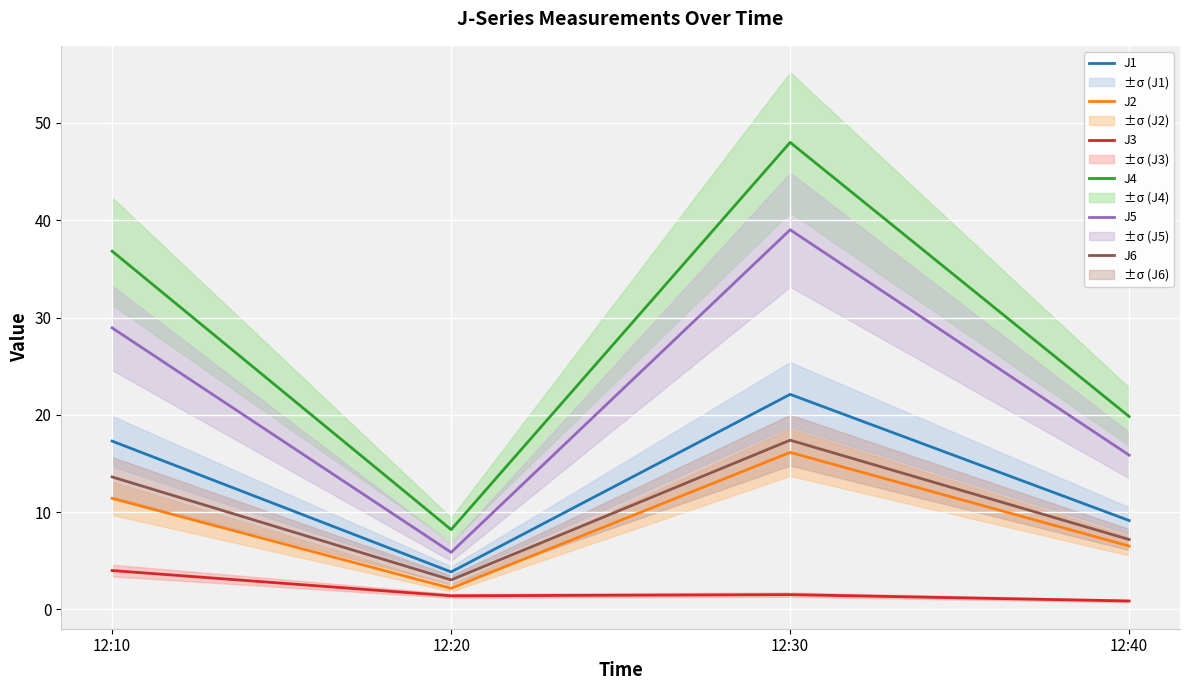

Is it true that J1 equals 3.8 at 12:20?

True